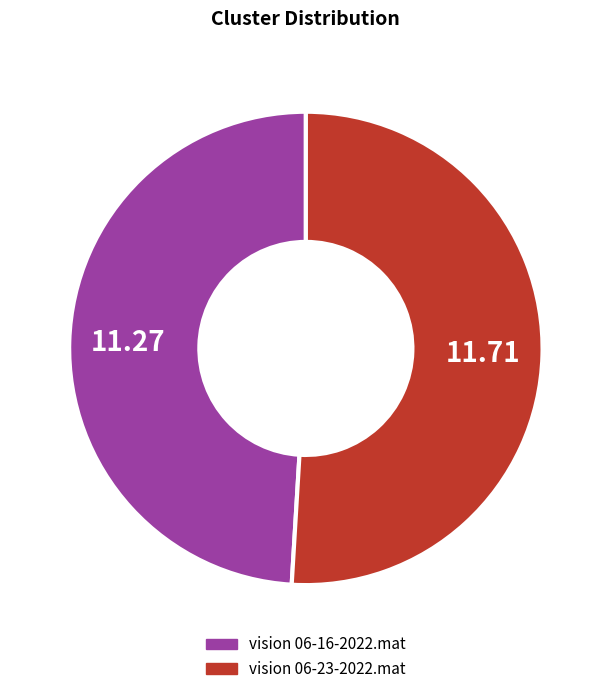

Approximately how many times larger is the value at vision 06-16-2022.mat compared to vision 06-23-2022.mat?

1.0